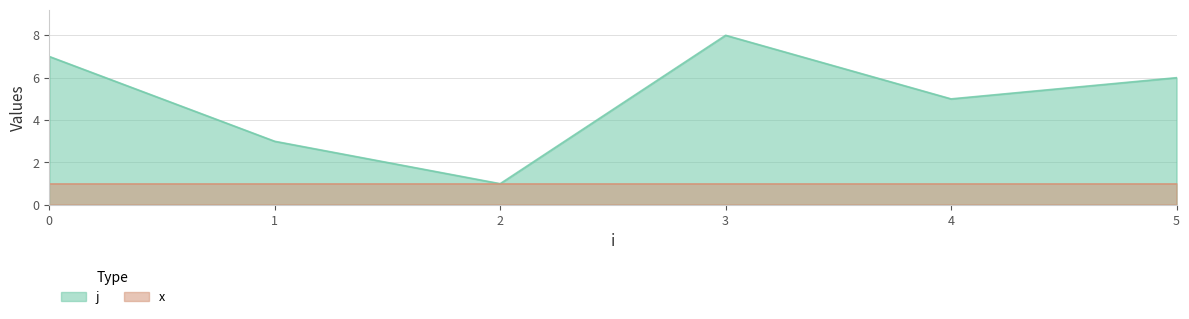

What is the sum of the values at 1 and 4?

8